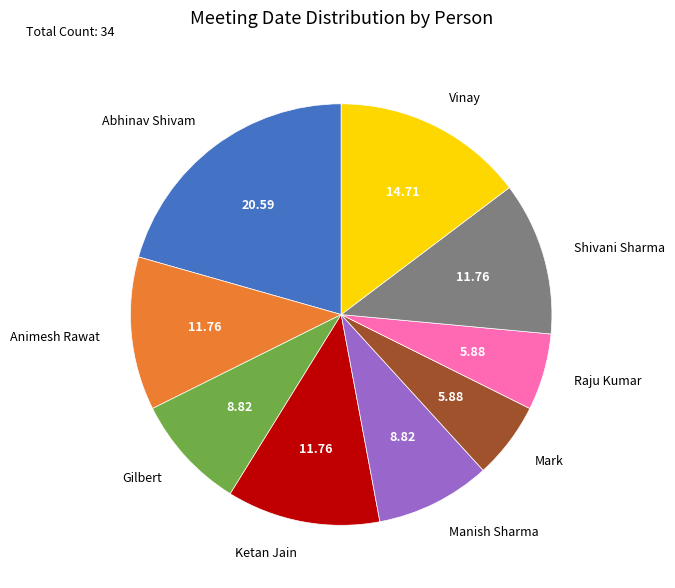

Combined, do Shivani Sharma and Vinay account for over 50%?

No